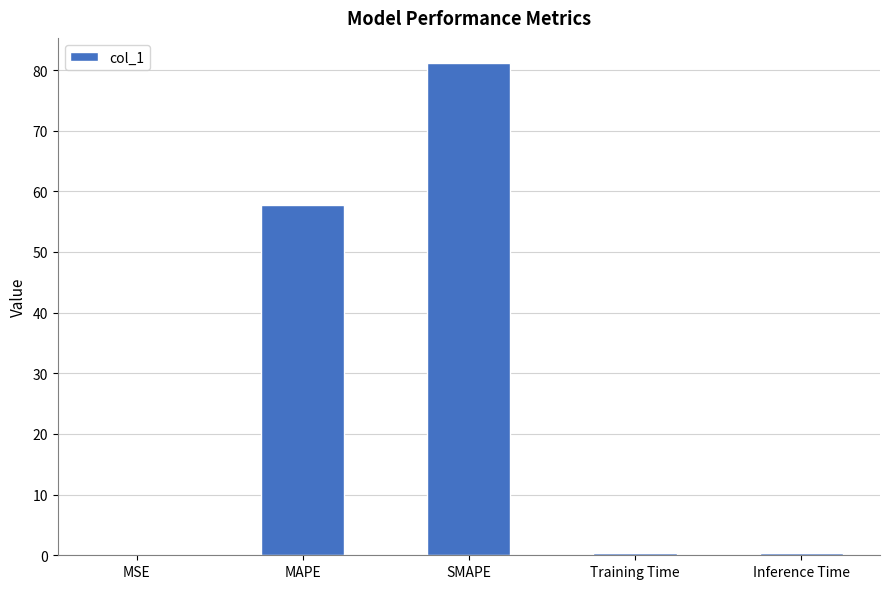

Is it true that the value at SMAPE is 81.2?

True